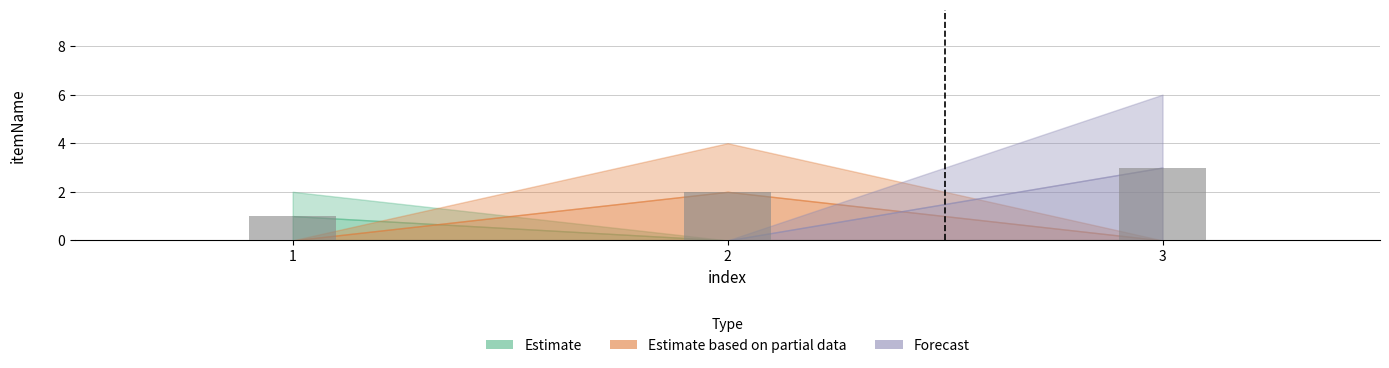

At which category does the chart reach its peak across all series?

3